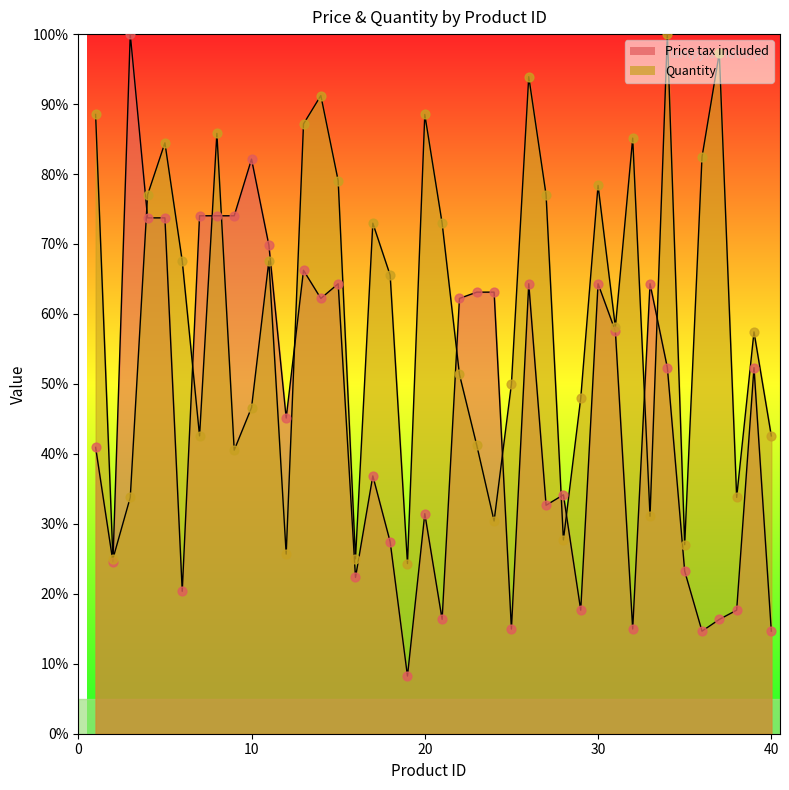

At which category is the sum across all series the highest?

8